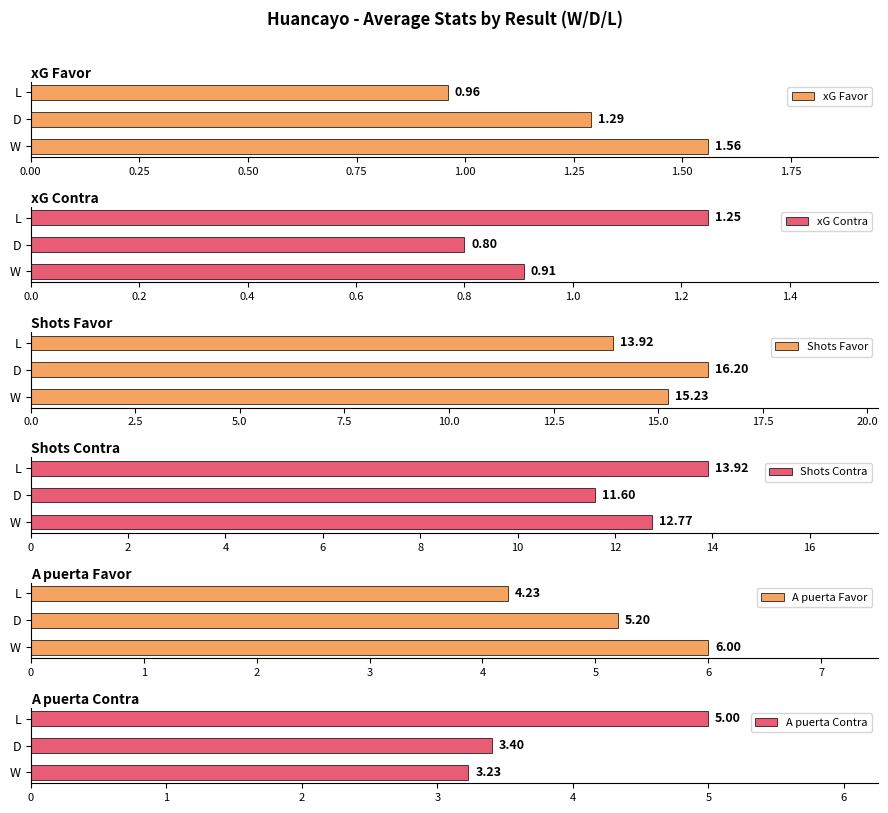

The value of xG Contra at D is 1.3. True or false?

False